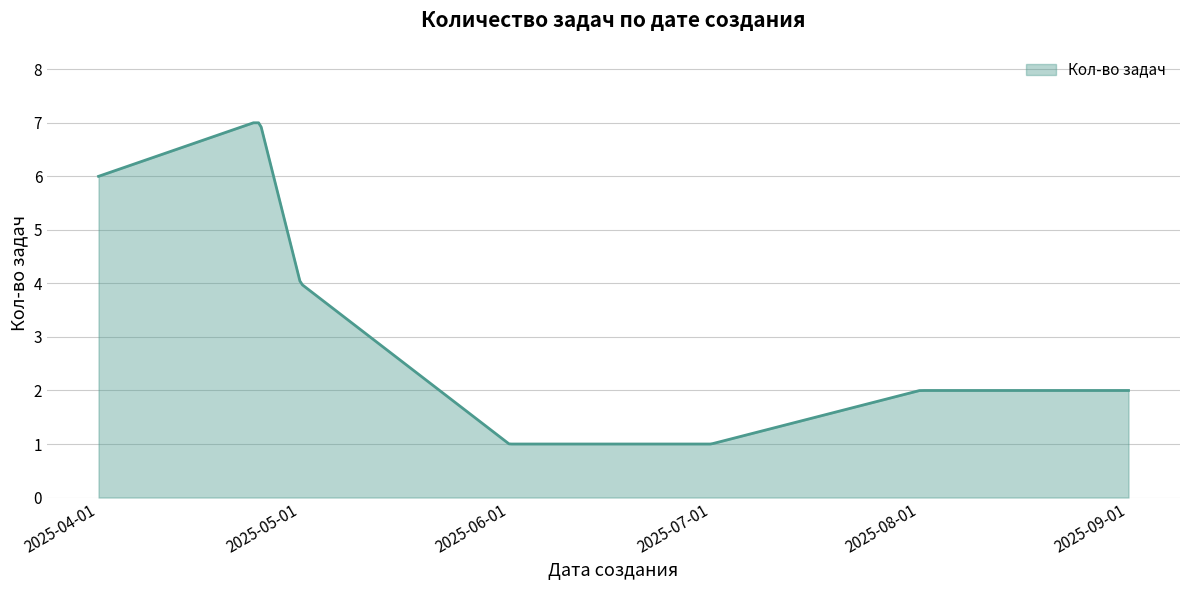

What is the difference between the maximum and minimum values?

6.0